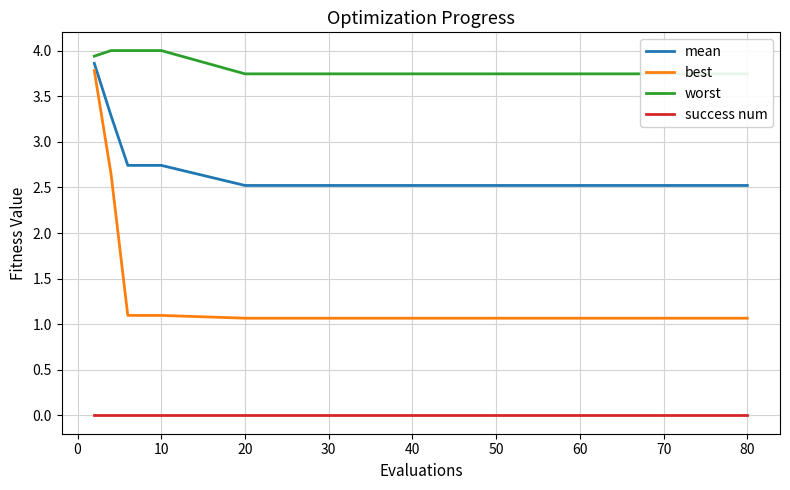

What is the maximum value for best?

3.8